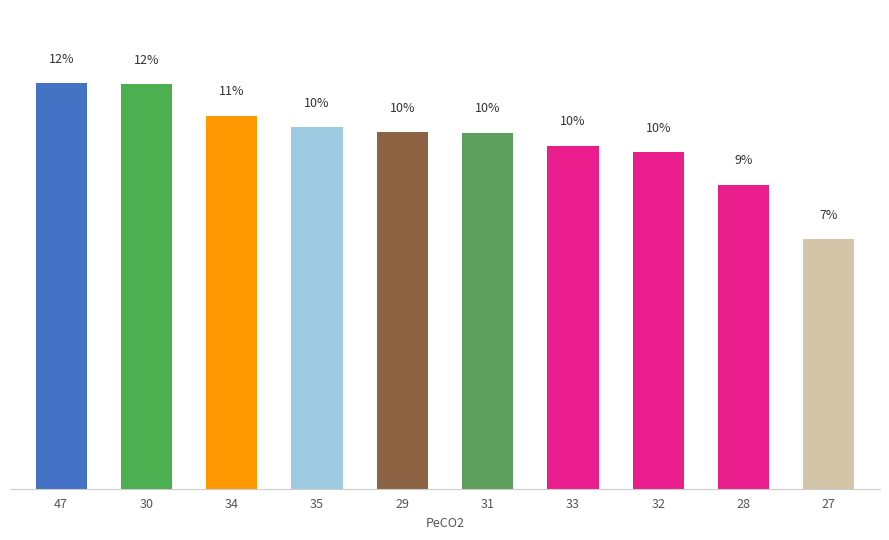

Rank the categories by value from highest to lowest.

47, 30, 34, 35, 29, 31, 33, 32, 28, 27